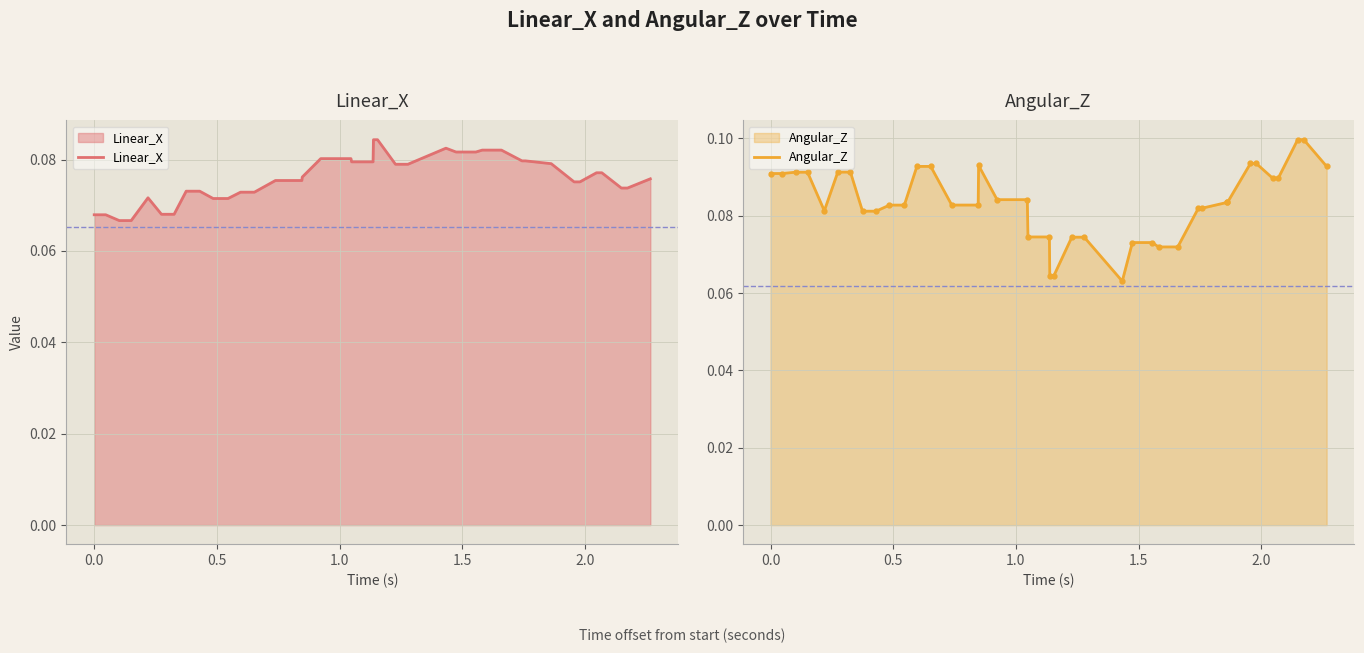

What is the lowest value of the Angular_Z series?

0.1